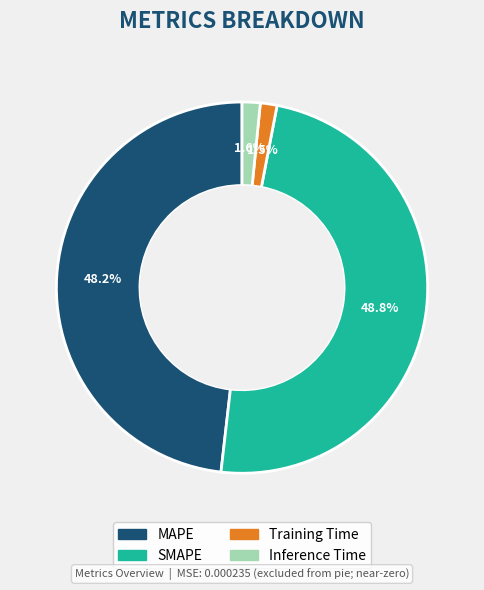

Is SMAPE the majority of the pie?

No